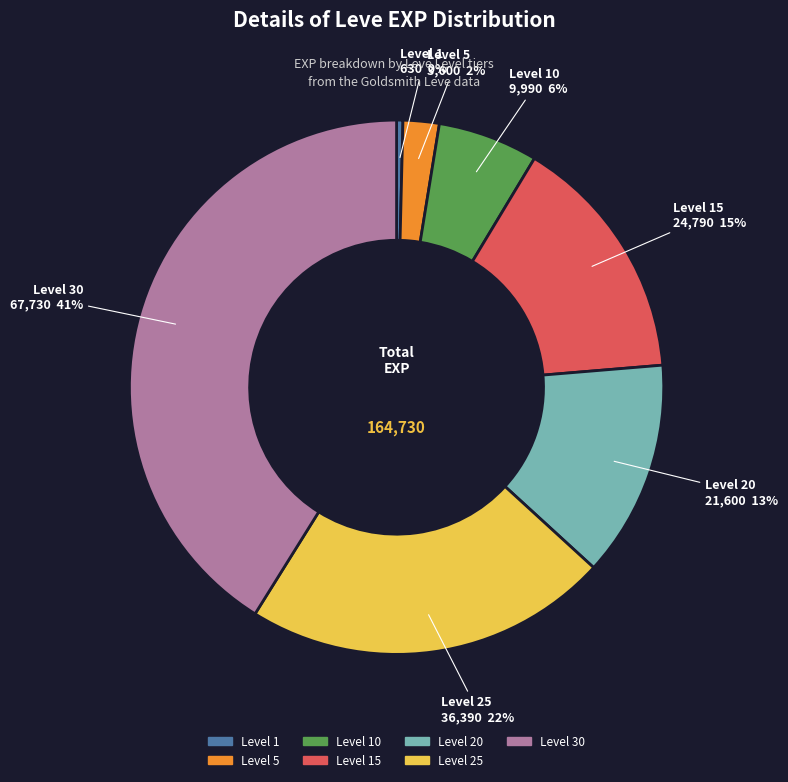

Is there a majority slice in this chart?

No